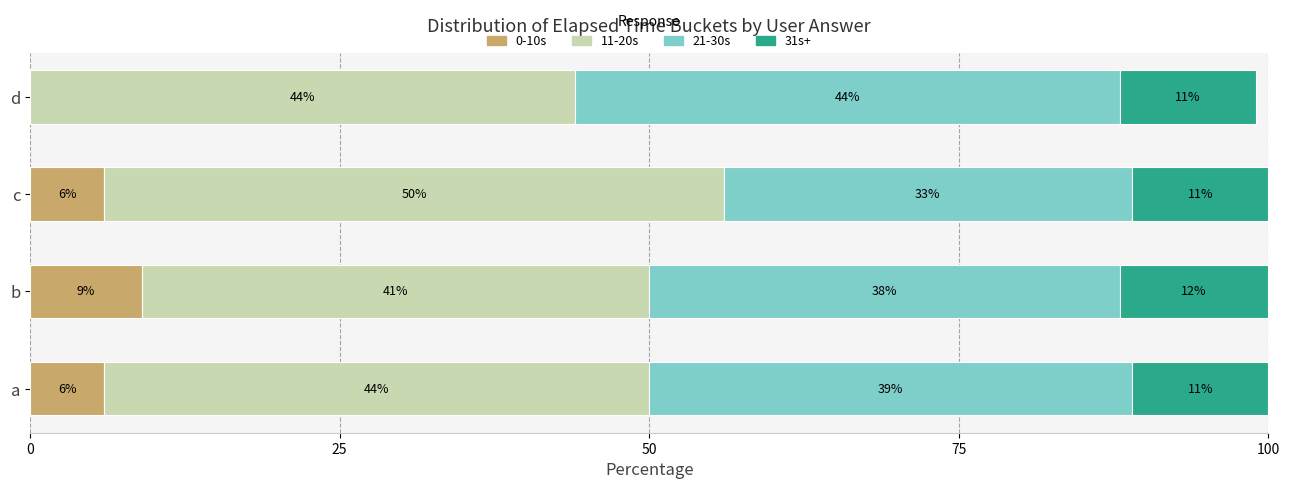

At which label does 0-10s reach its peak?

b